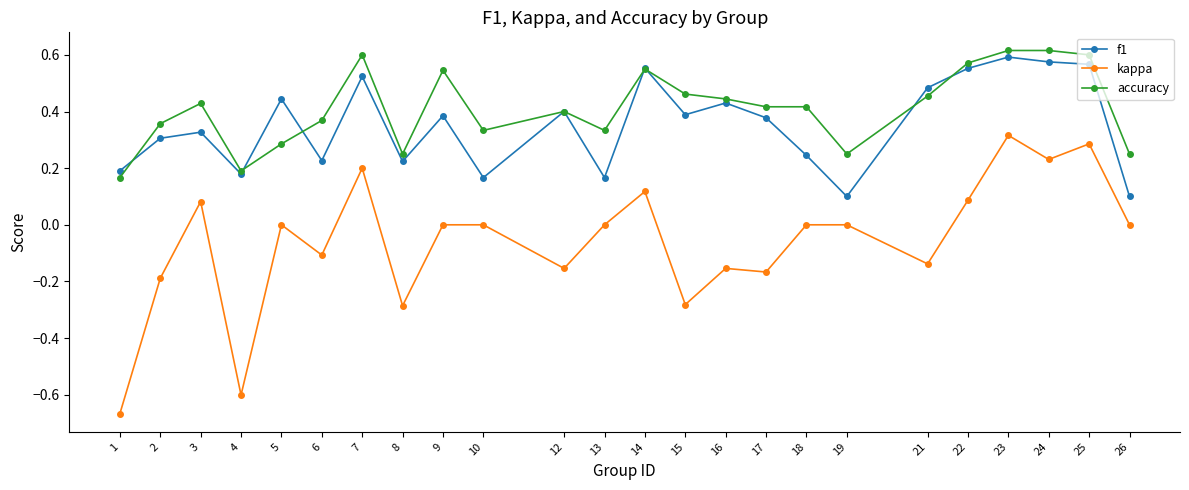

Count the number of categories in the chart.

24